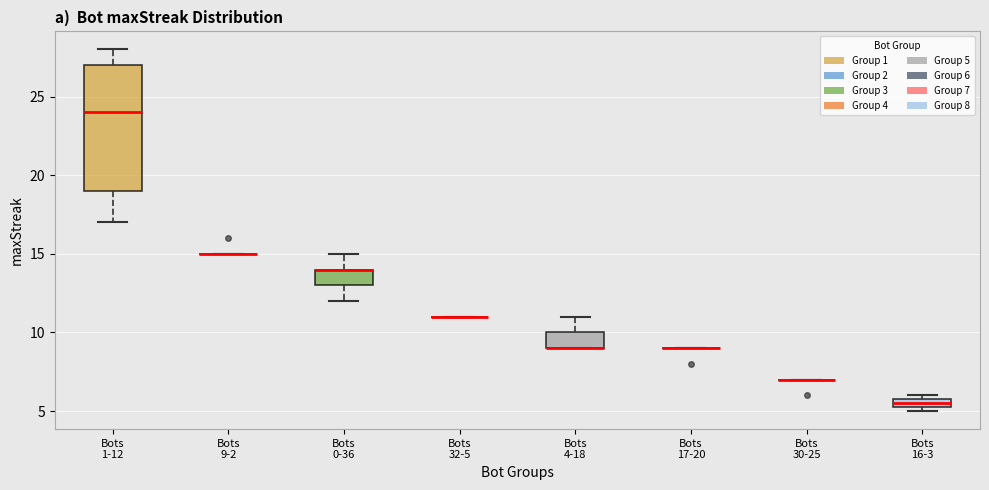

Which box is the tallest, from its lower edge to its upper edge?

Bots 1-12